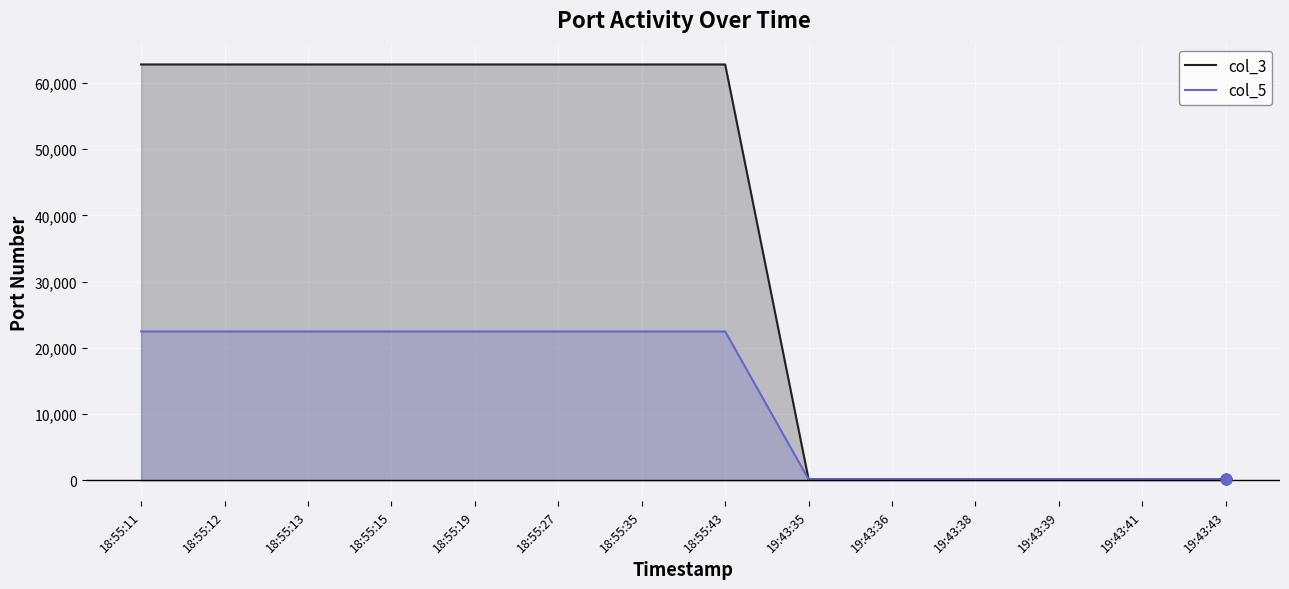

What is the total value across all series at 19:43:41?

274